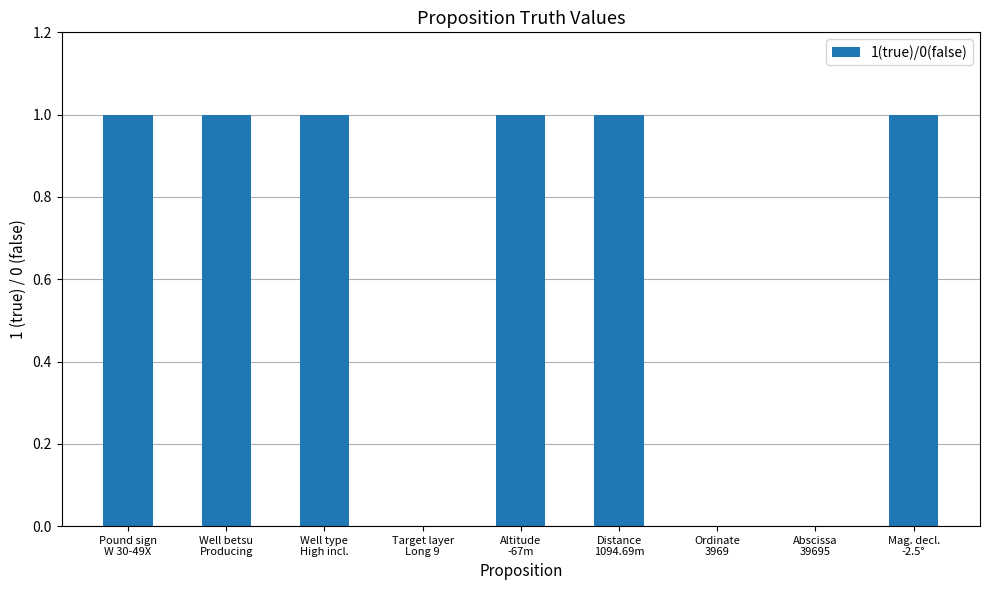

What is the sum of all values?

6